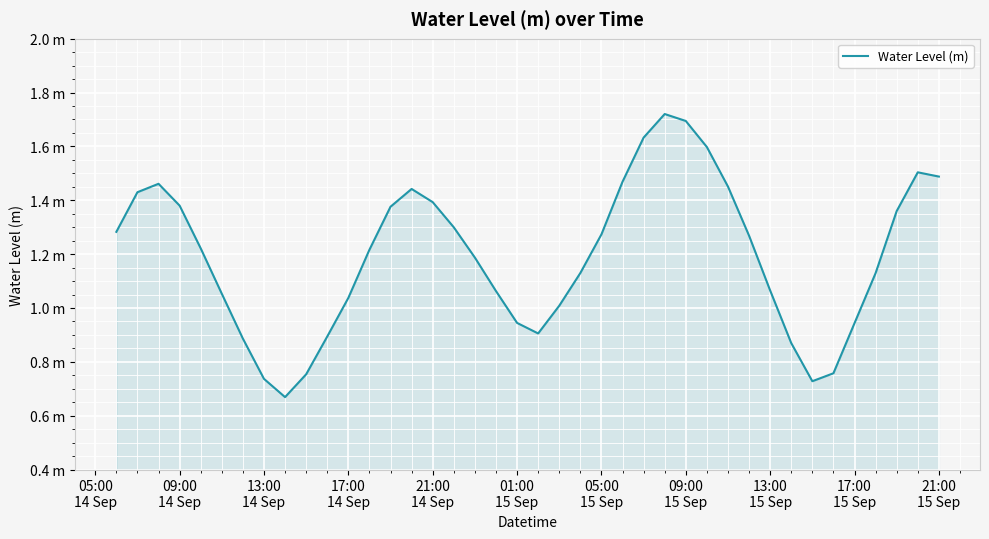

What is the difference between the maximum and second lowest values?

1.0